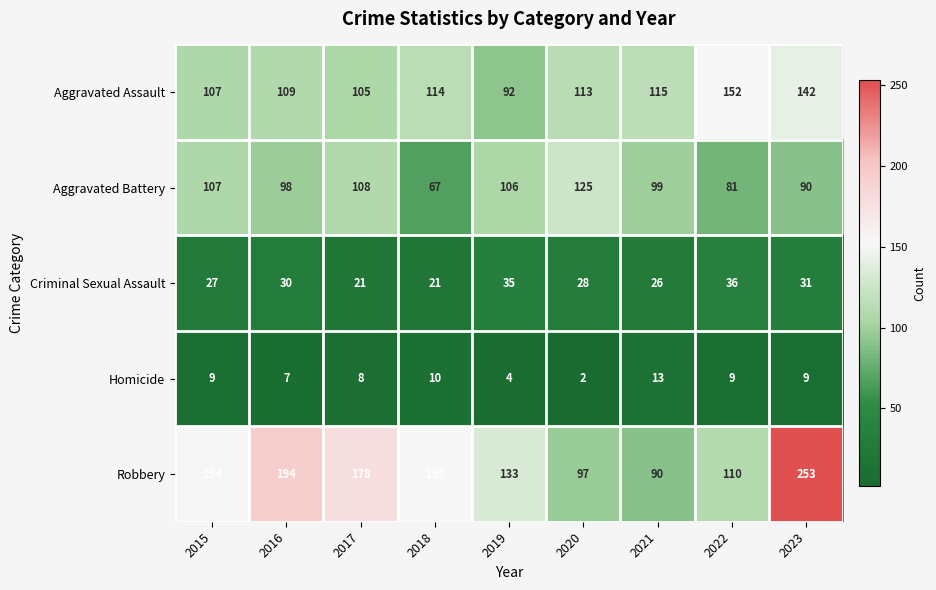

At how many categories does at least one series exceed 129?

7